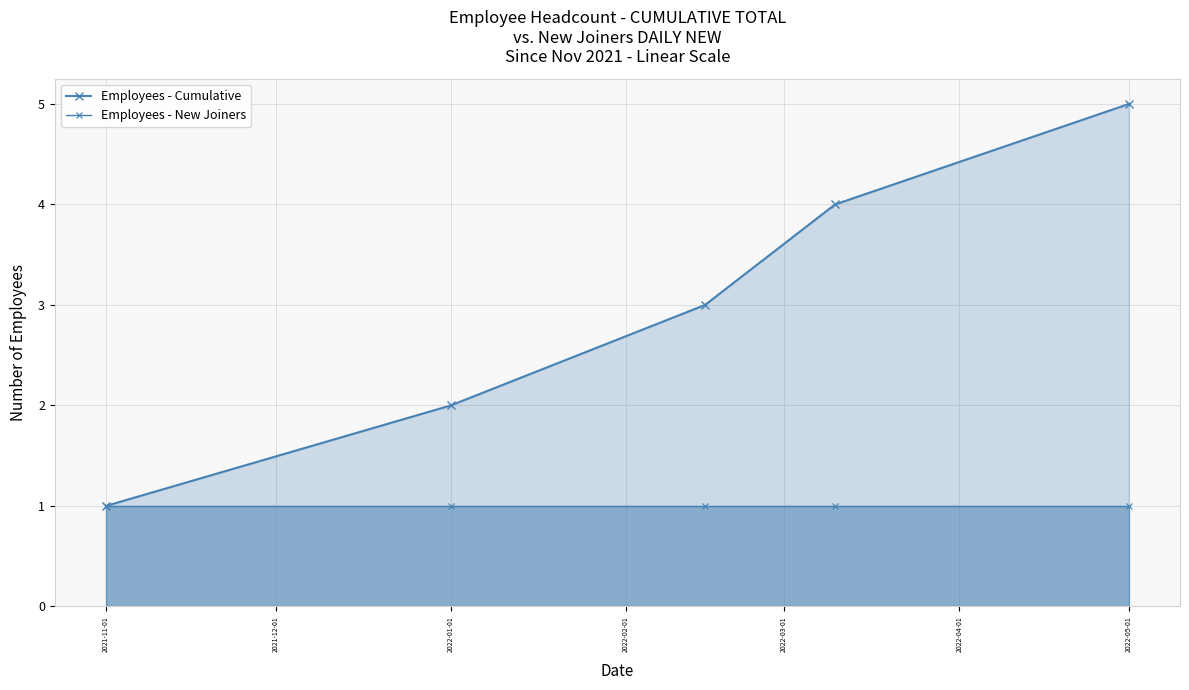

How many distinct data groups are displayed?

2